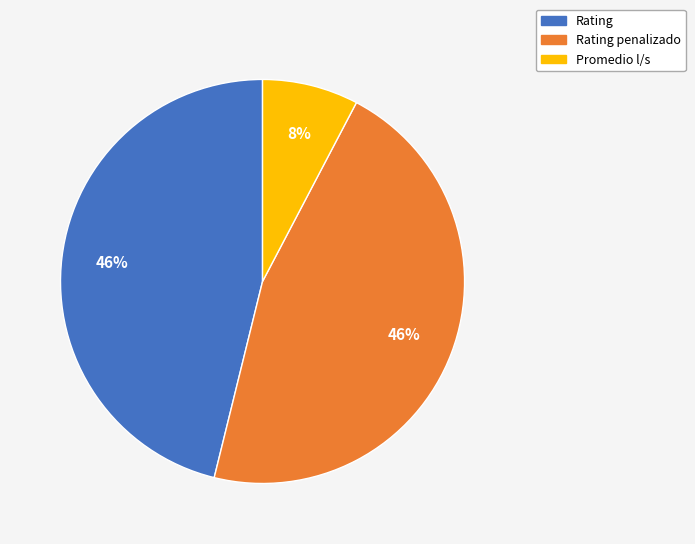

To the nearest percent, what is the average slice percentage?

33%